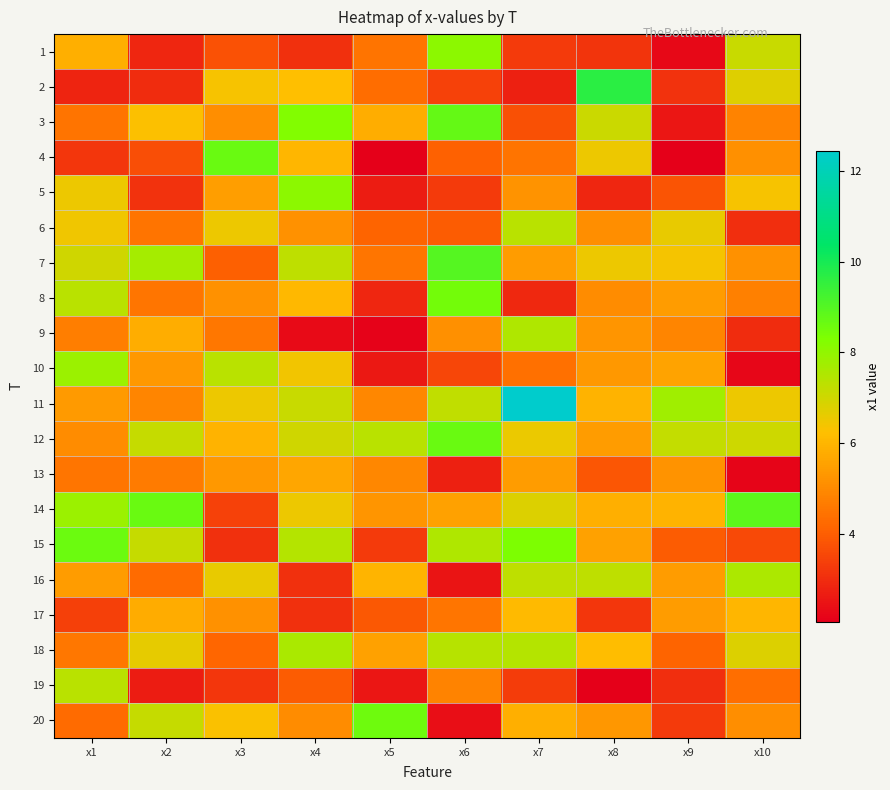

Rank the series at x7 from lowest to highest value.

2, 8, 1, 19, 3, 10, 4, 5, 7, 13, 20, 17, 12, 14, 16, 6, 18, 9, 15, 11